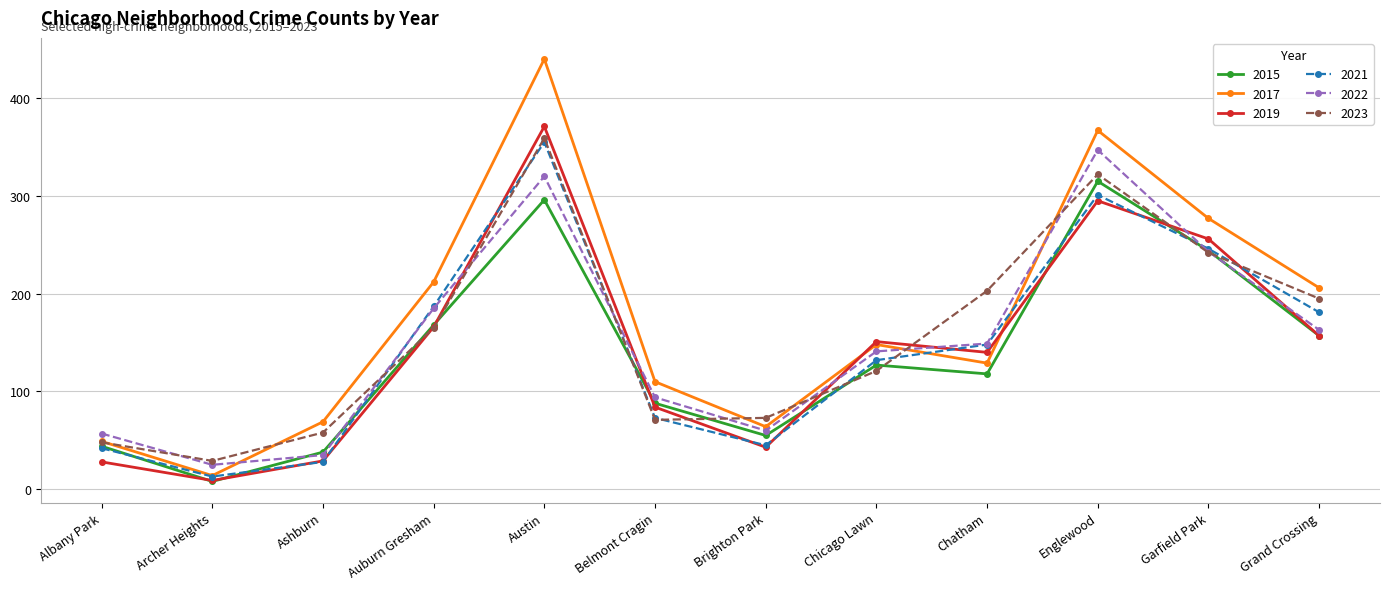

Which category has the lowest value across all series?

Archer Heights